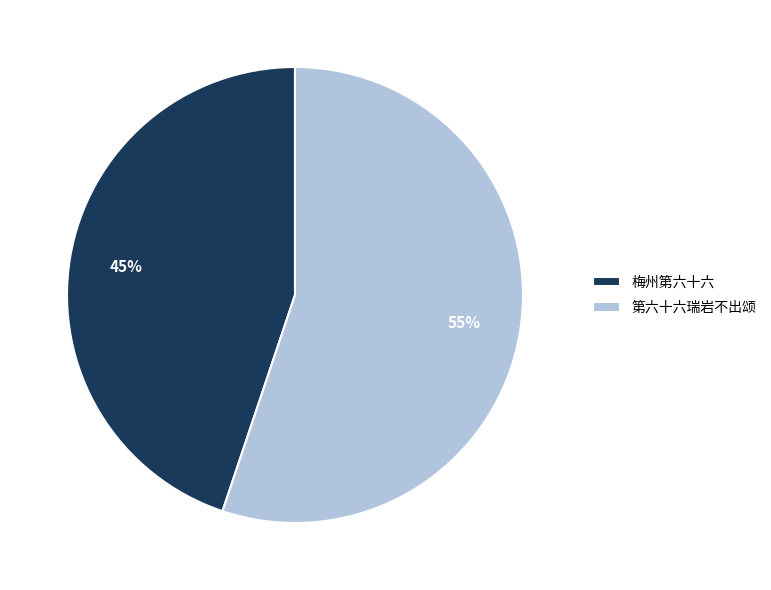

Approximately how many times larger is the value at 第六十六瑞岩不出颂 compared to 梅州第六十六?

1.2